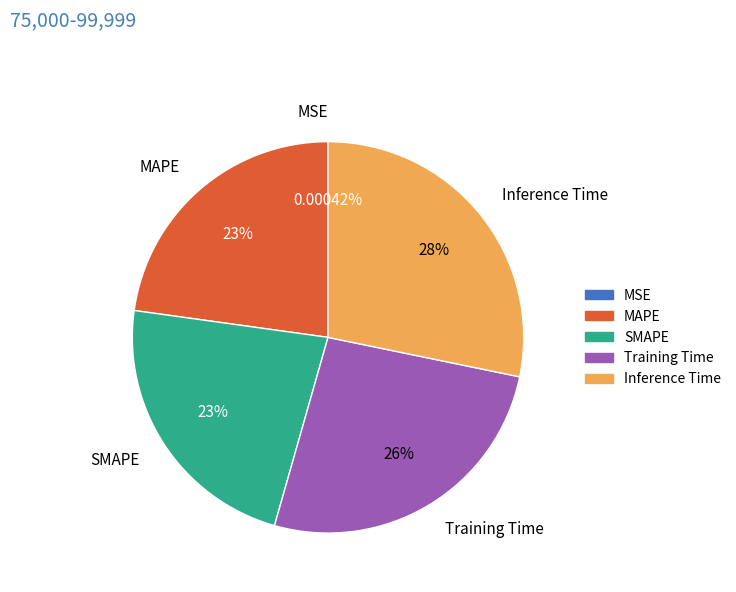

To the nearest percent, what is the average slice percentage?

20%